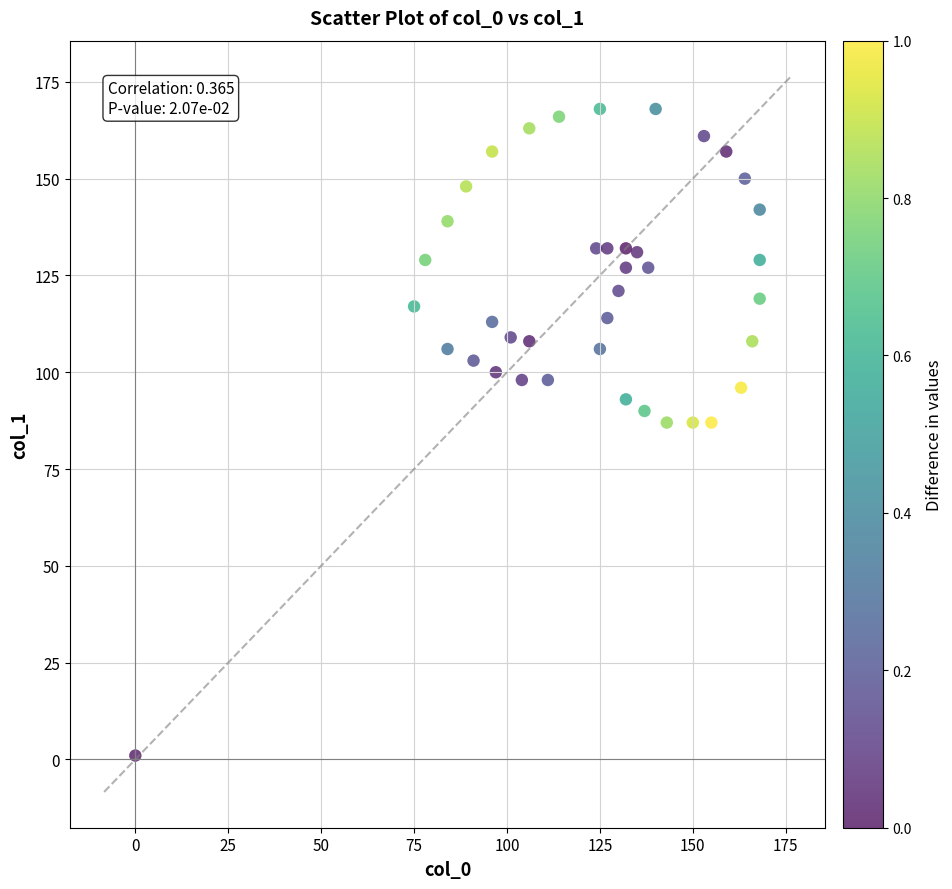

What is the range of X values (max minus min)?

168